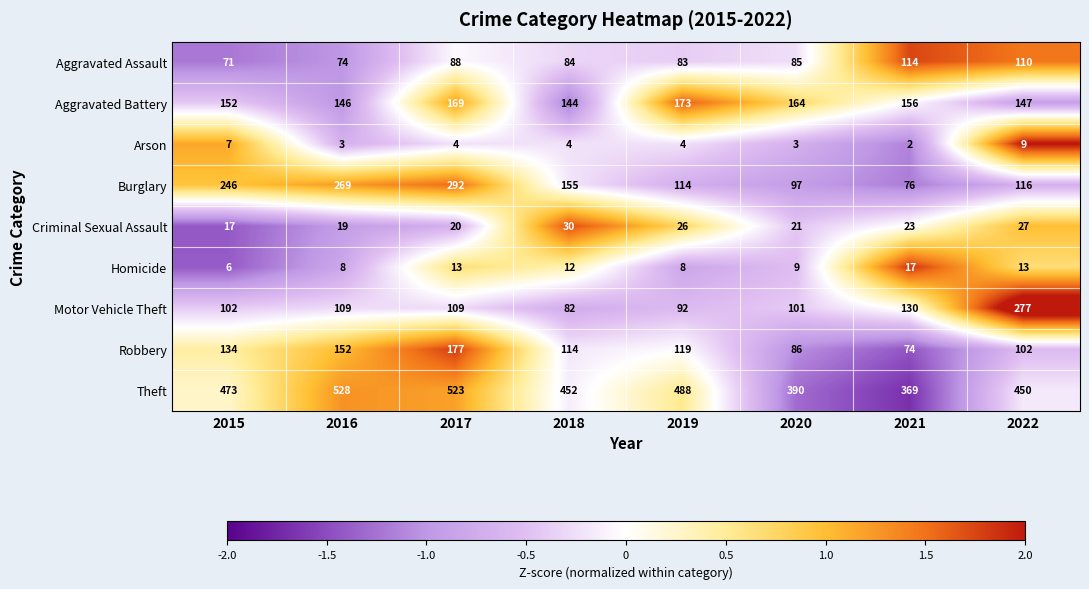

Which series has the largest range (max minus min)?

Burglary